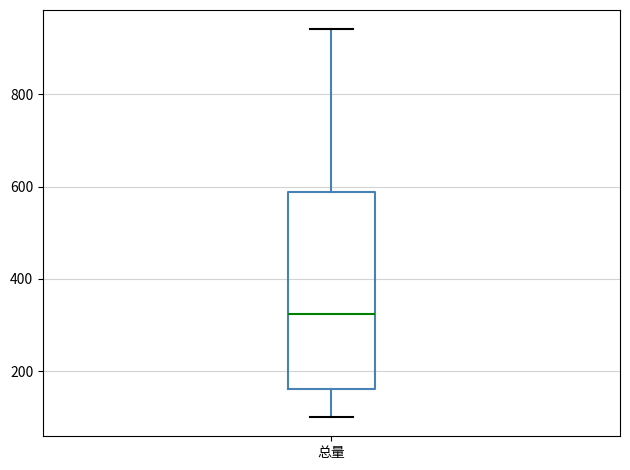

Transcribe this box plot: give where the median line is, the range the box spans, and where the two whiskers end, as read against the y-axis. The values are not printed on the chart, so give them approximately, as read against the axis.

median 320, box 160 to 580, whiskers 100 to 940